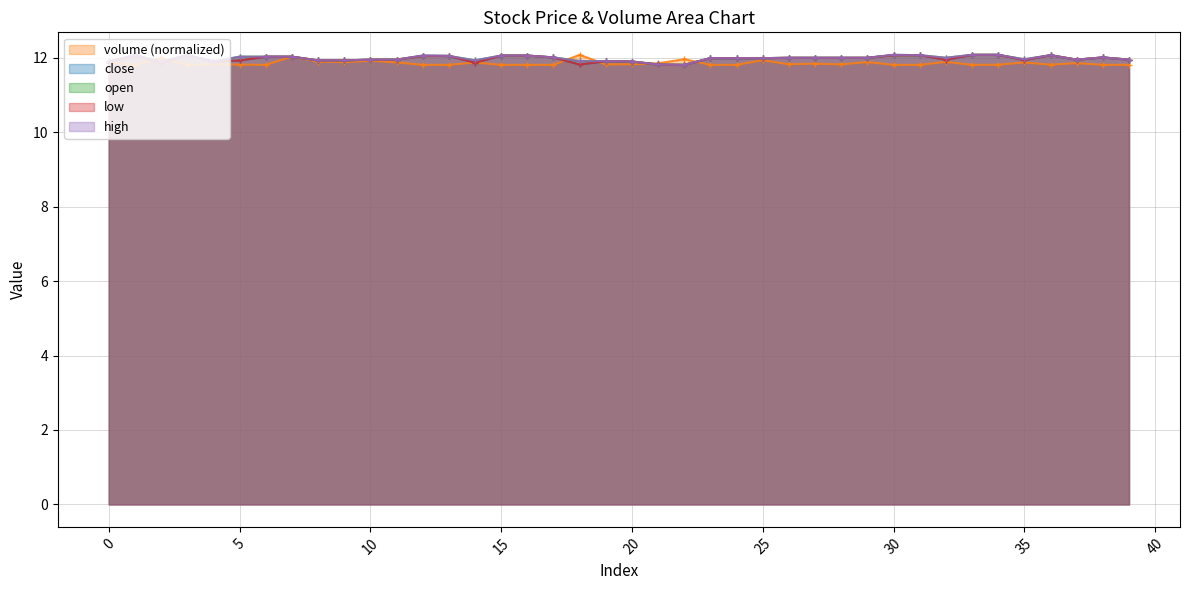

In high, how many points are higher than both neighbors (excluding endpoints)?

6